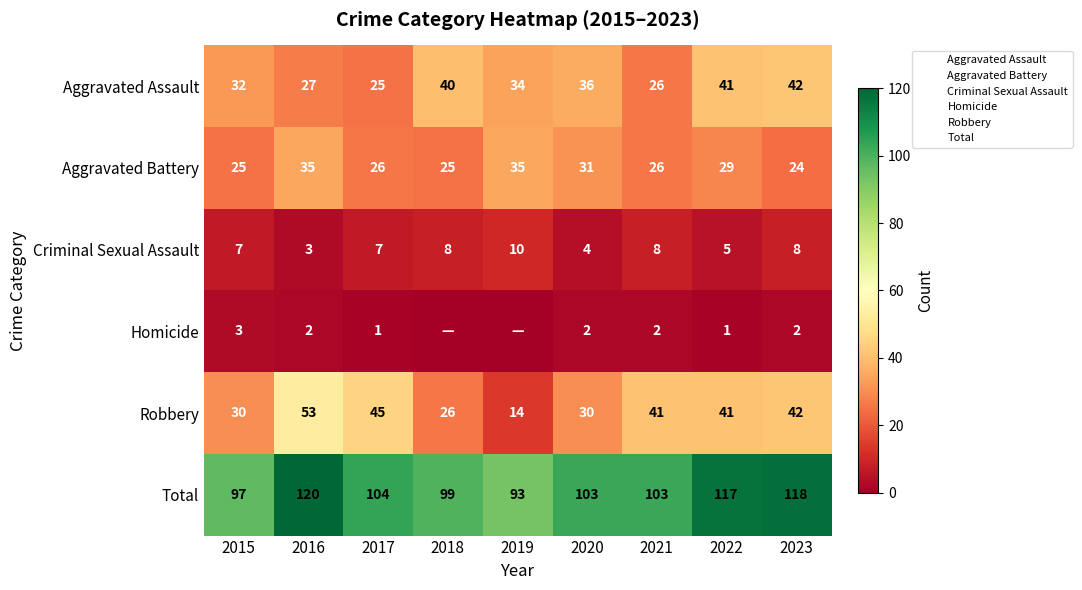

Read the Robbery value at 2022, to the nearest 10.

40